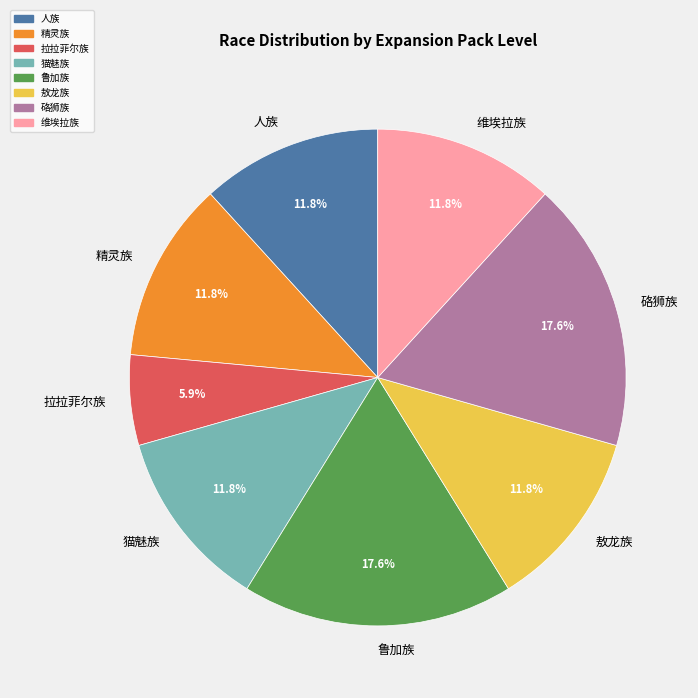

The 人族 slice represents 12% of the pie. True or false?

True